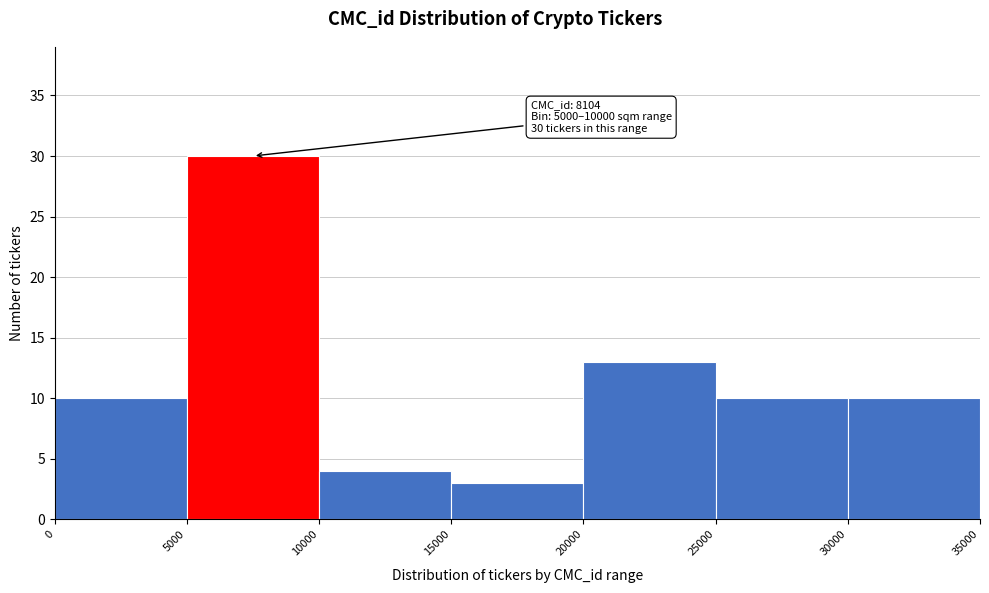

Over which range of the x-axis is the bar tallest?

5000 to 10000